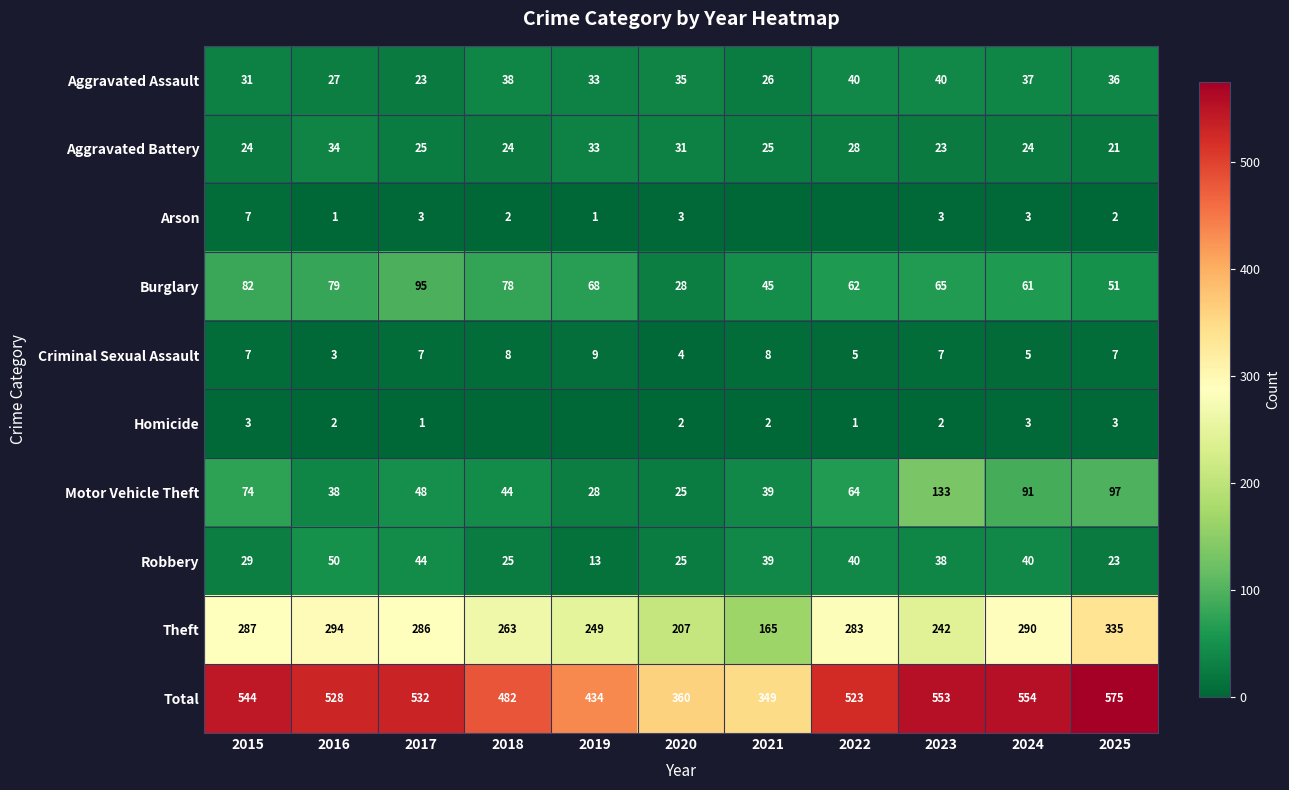

At which label does Aggravated Assault first exceed 35?

2018